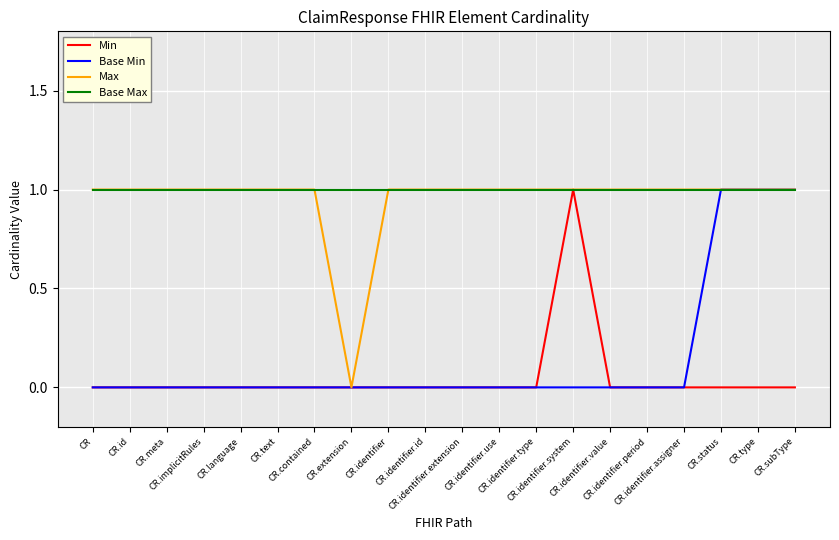

What position from the right is CR.status?

3